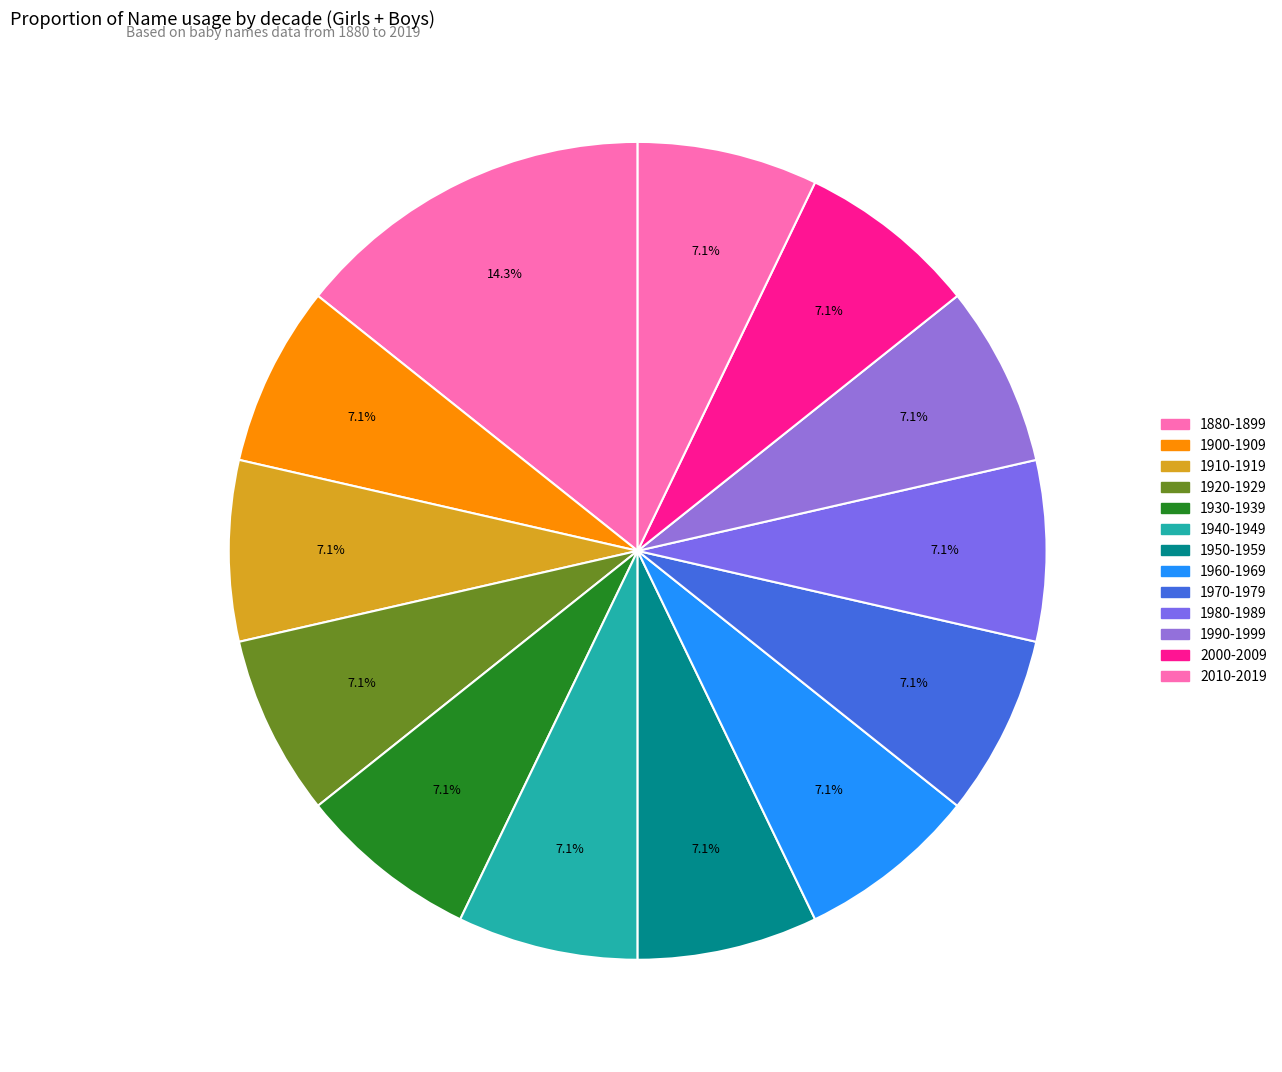

What percentage is the 1980-1989 slice, to the nearest percent?

7%